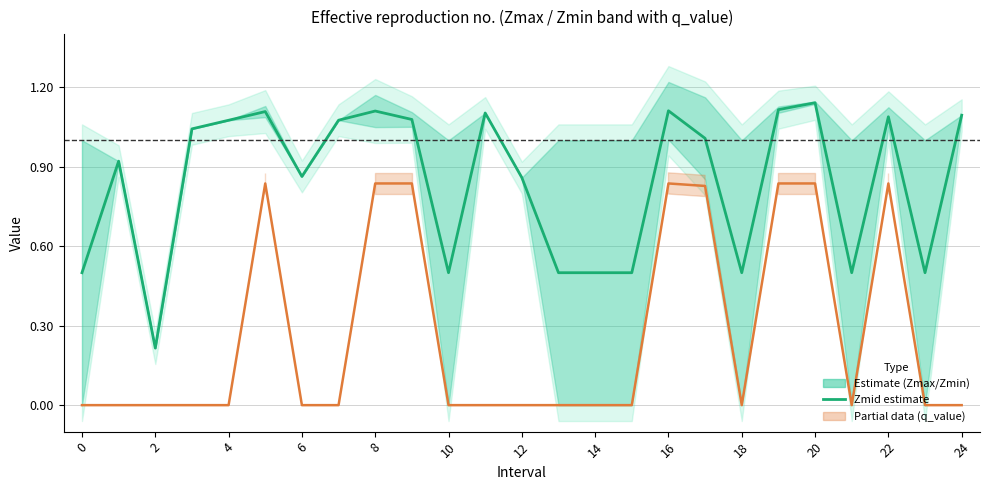

True or false: q_value and Zmid (estimate) intersect in this chart.

False